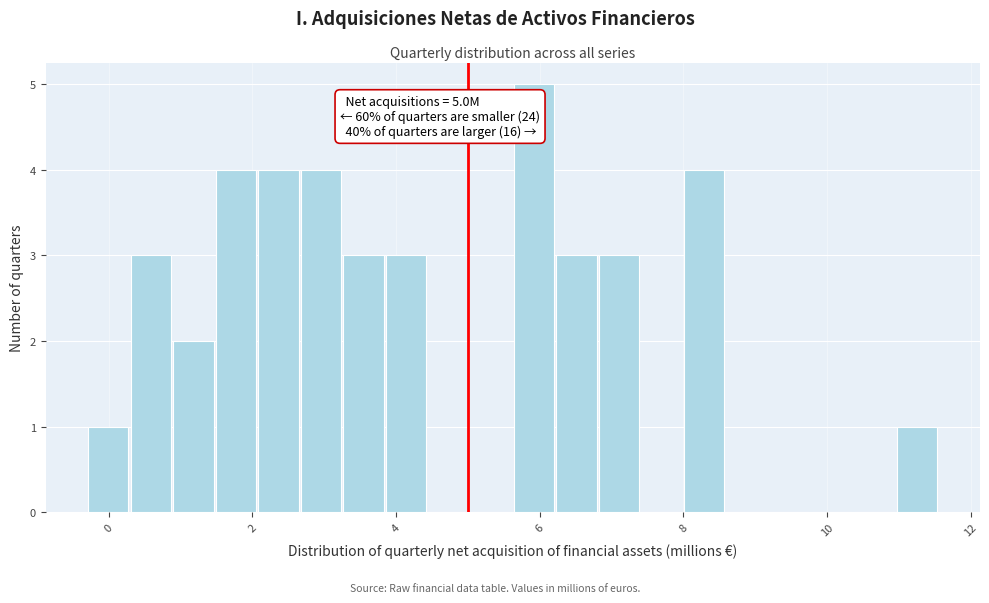

Read against the x-axis, roughly where is the centre of the tallest bar?

6.0